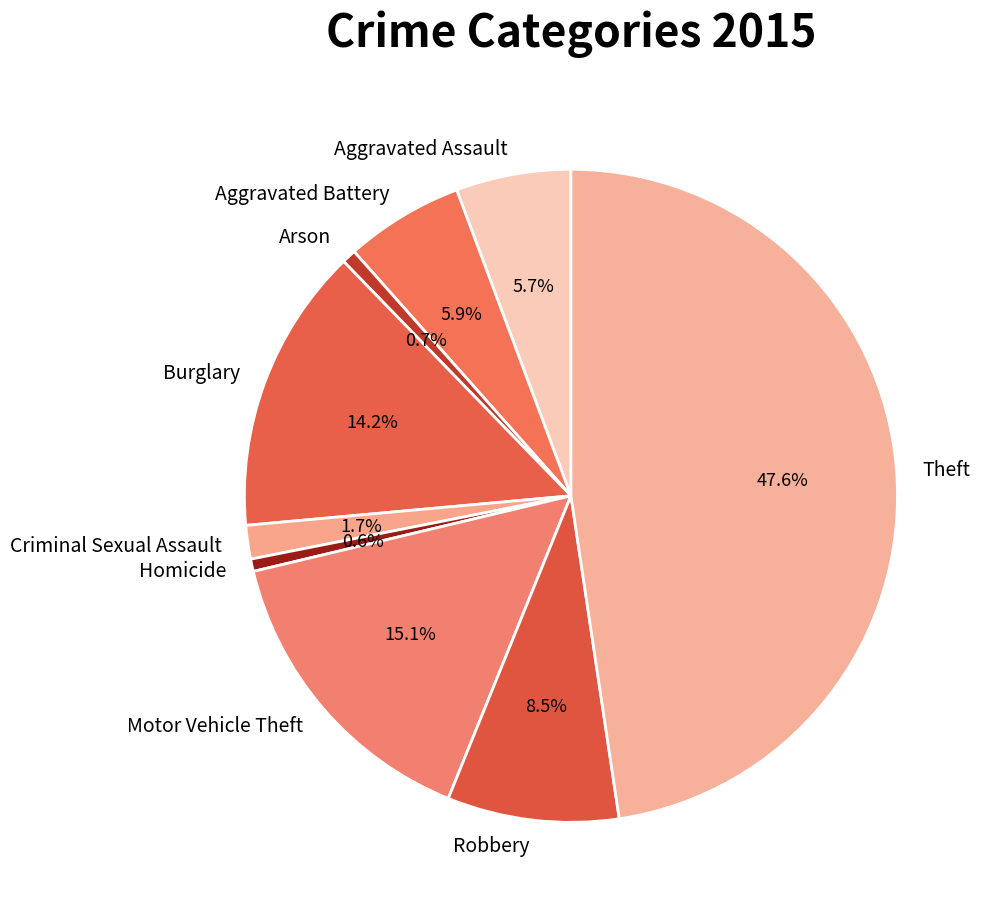

Which category has the biggest portion of the pie?

Theft